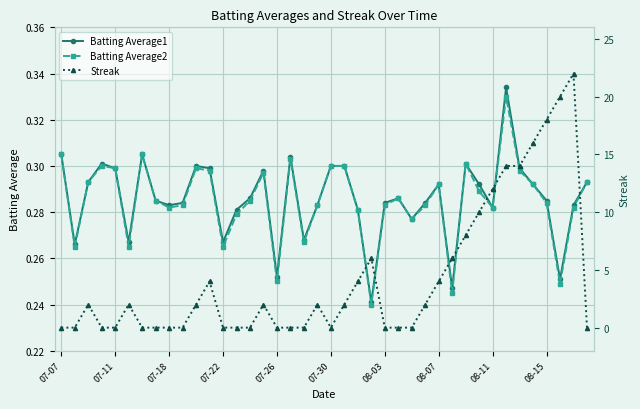

Which label corresponds to the smallest value in the chart?

07-07